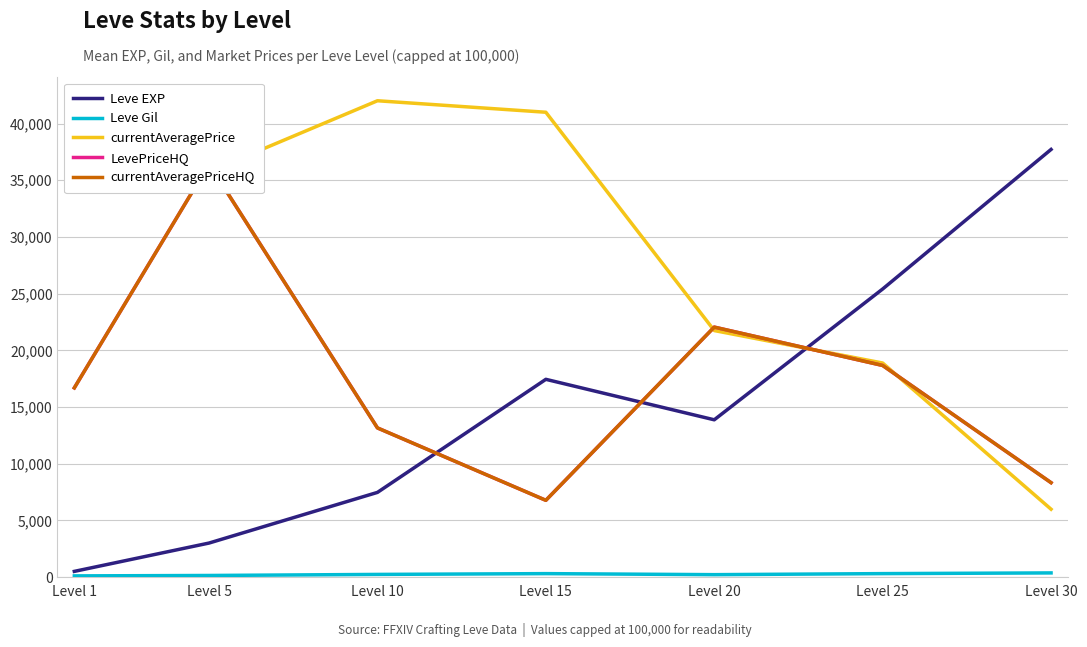

Which label corresponds to the largest value in the chart?

Level 10